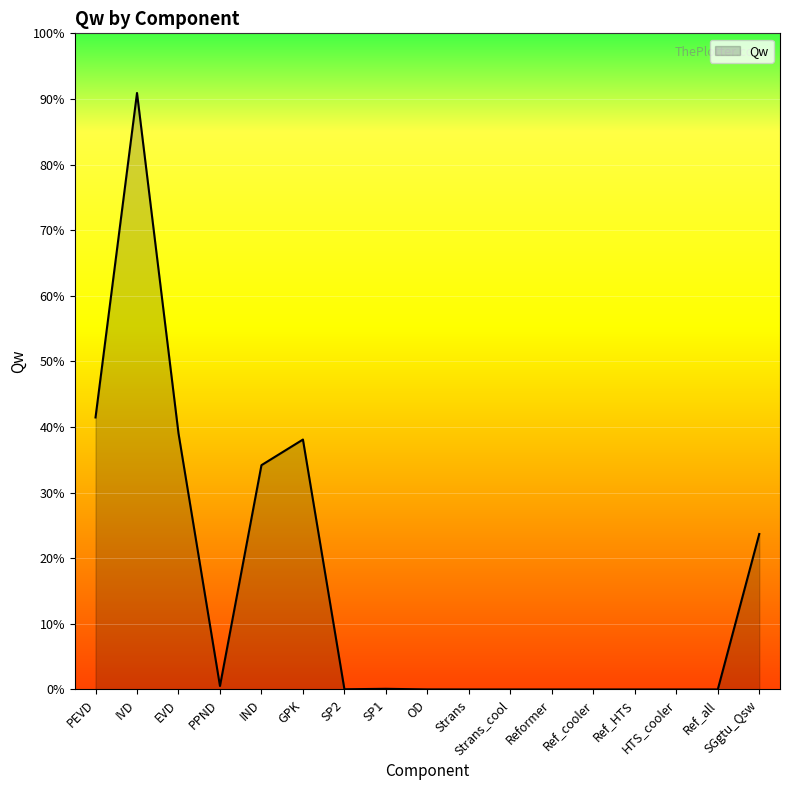

List the labels in order of value, smallest first.

Strans, Strans_cool, Reformer, Ref_cooler, Ref_HTS, HTS_cooler, Ref_all, OD, SP2, SP1, PPND, SGgtu_Qsw, IND, GPK, EVD, PEVD, IVD